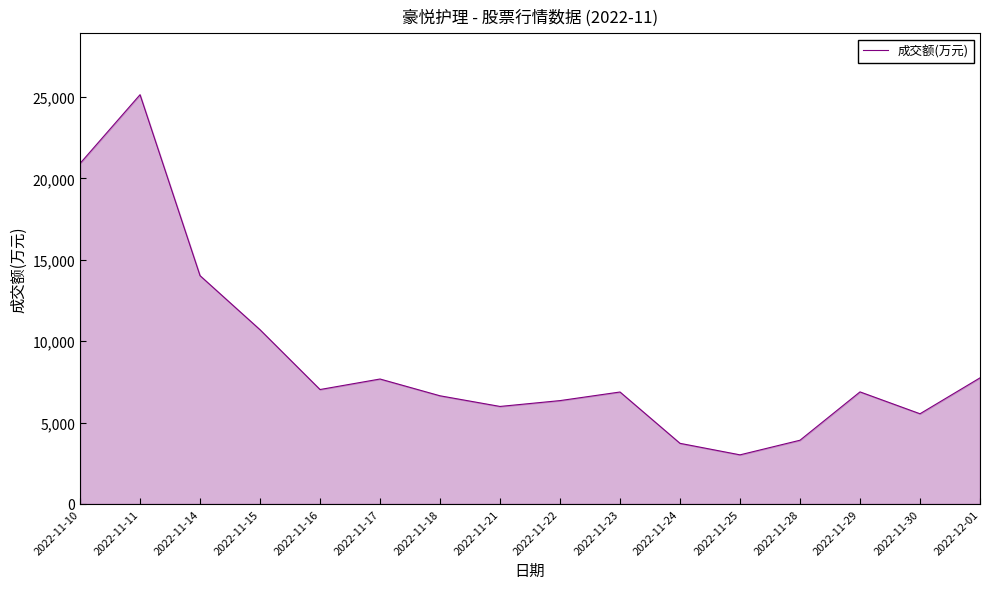

What is the greatest value displayed?

25138